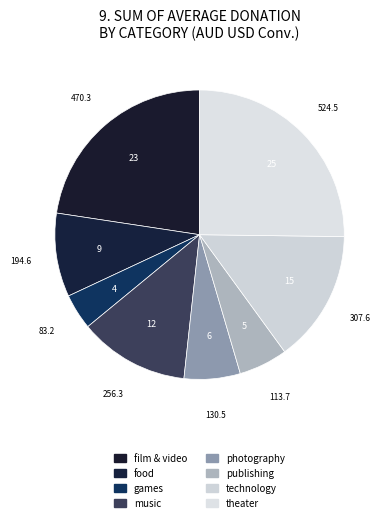

How many slices are in this pie chart?

8